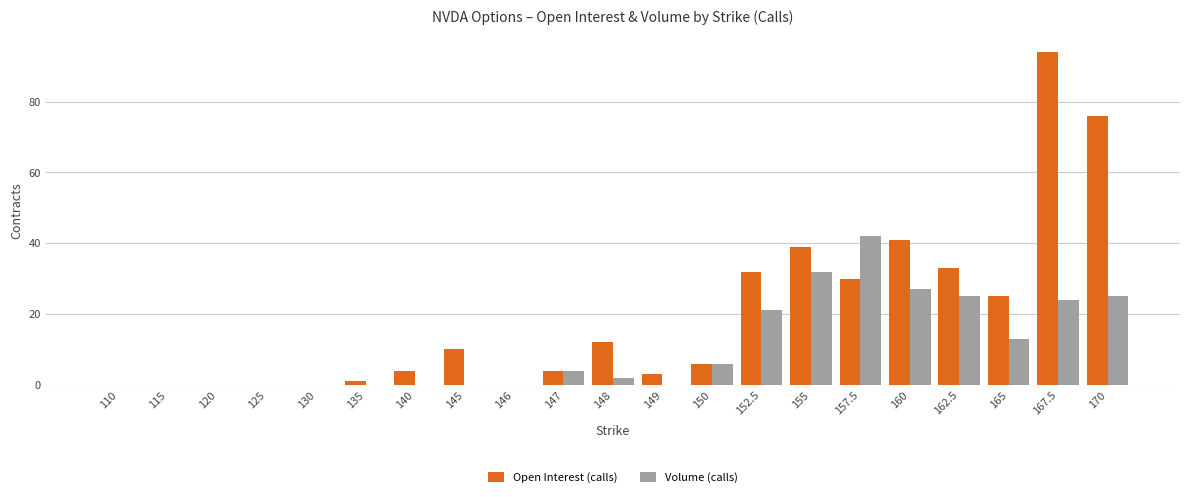

How many distinct data groups are displayed?

2